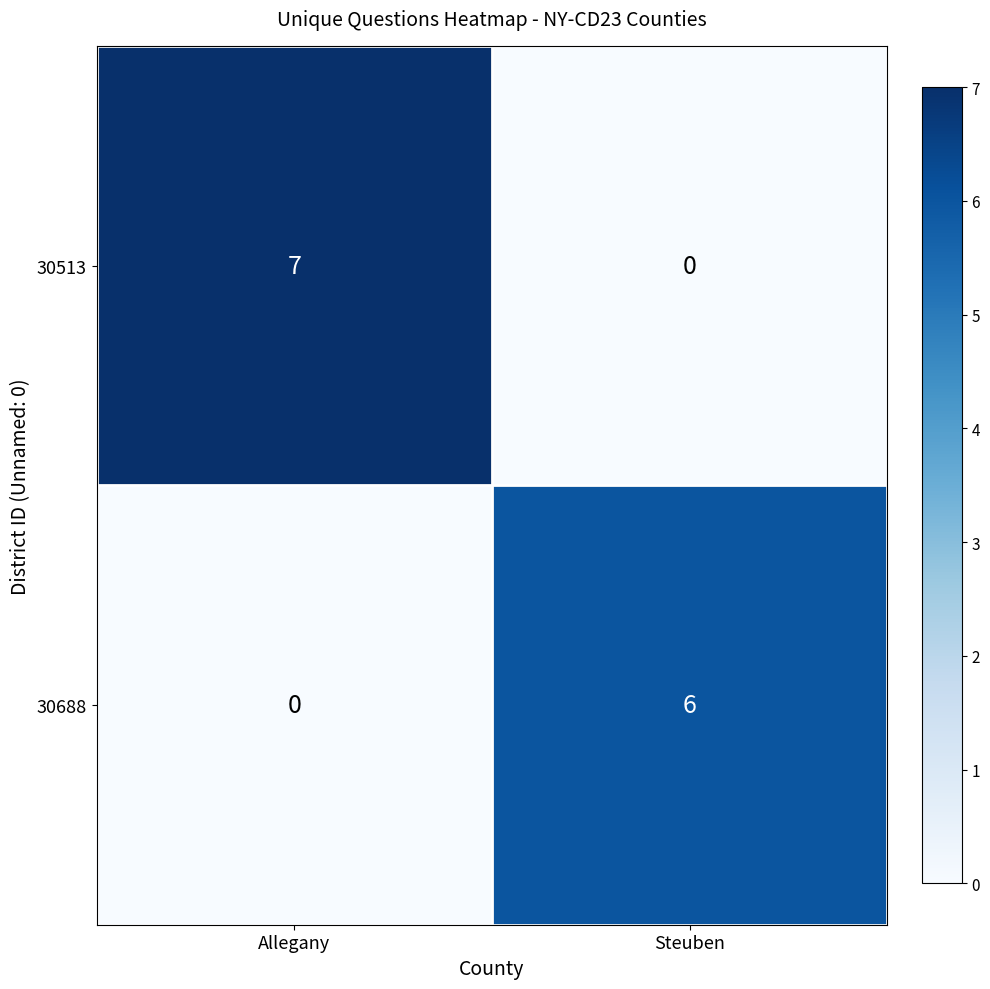

Which series has the widest spread of values?

30513